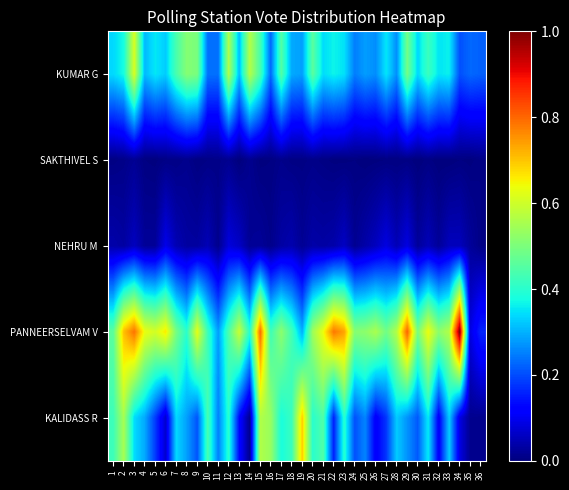

Rank the series at 19 from highest to lowest value.

KALIDASS R, PANNEERSELVAM V, KUMAR G, NEHRU M, SAKTHIVEL S